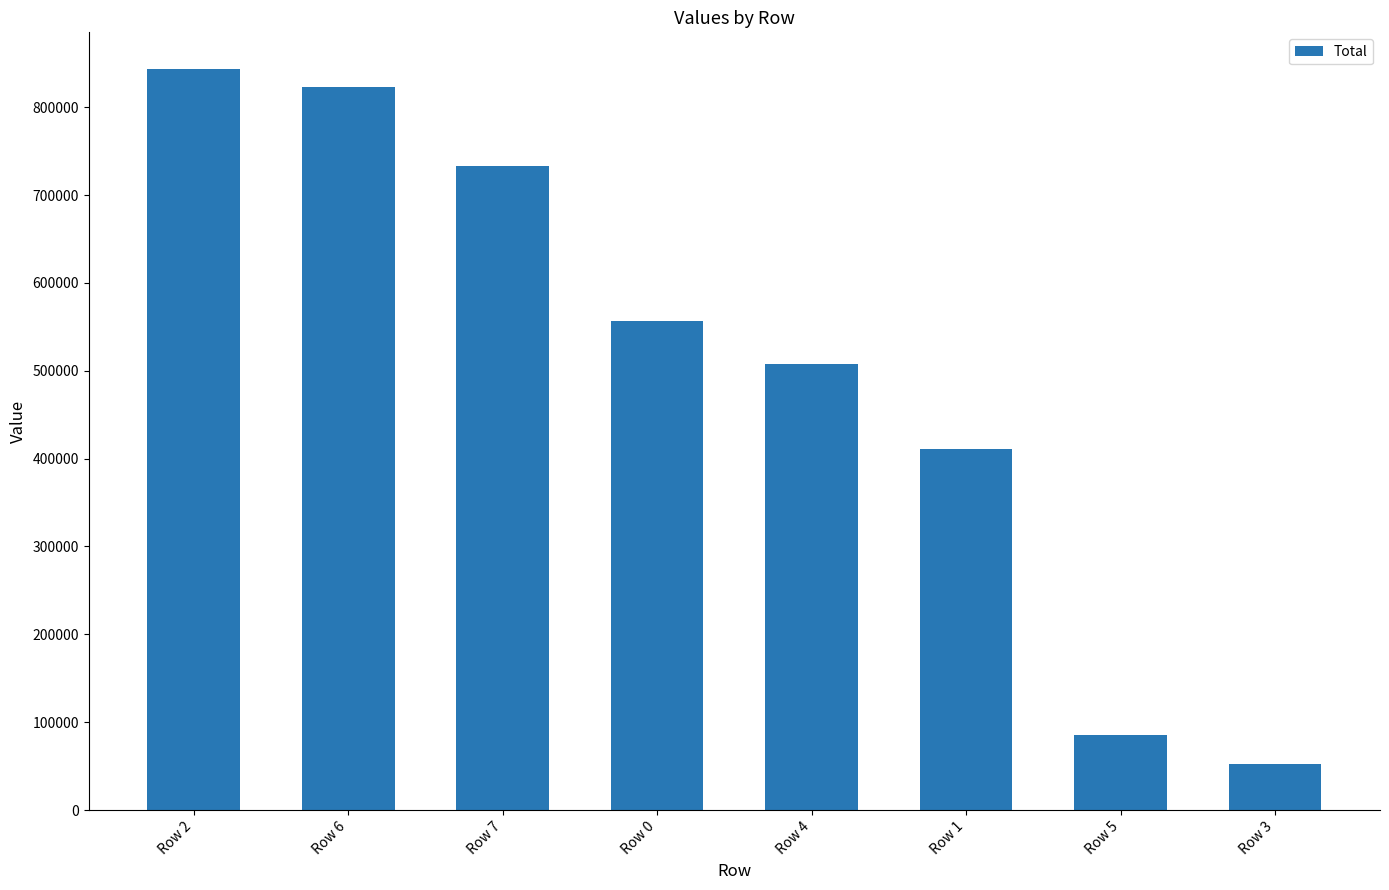

Rank the categories by value from lowest to highest.

Row 3, Row 5, Row 1, Row 4, Row 0, Row 7, Row 6, Row 2